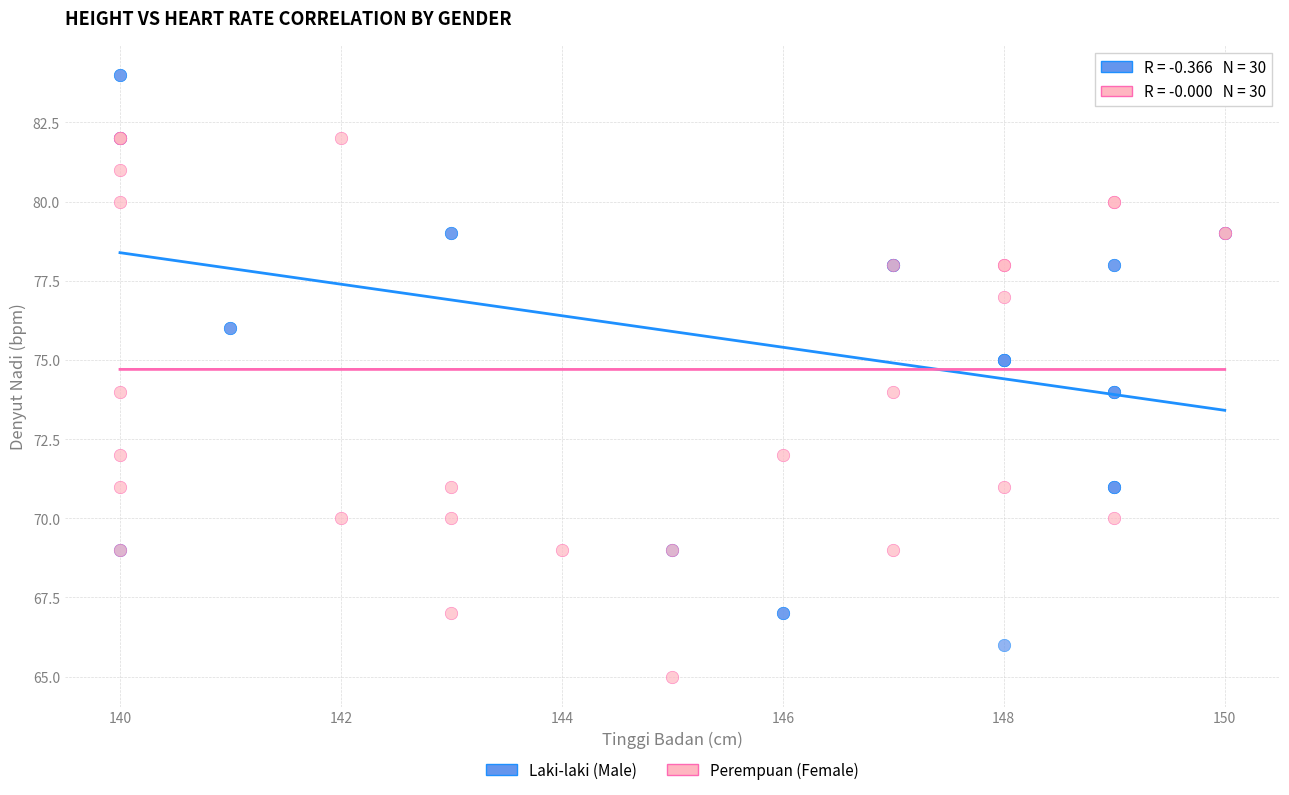

Which series contains the highest Y value?

Laki-laki (Male)